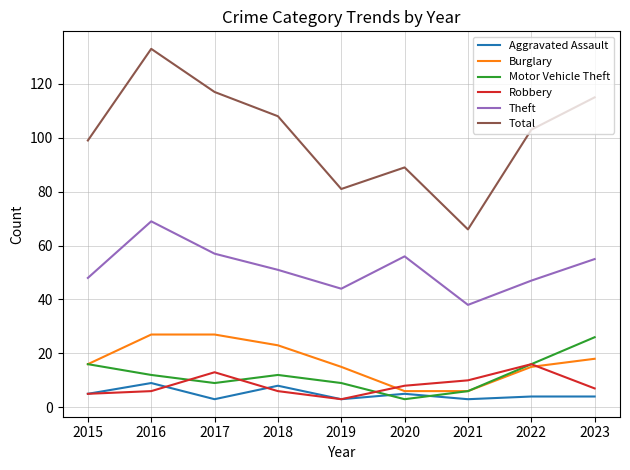

True or false: Theft has more than 0 points higher than both neighbors.

True